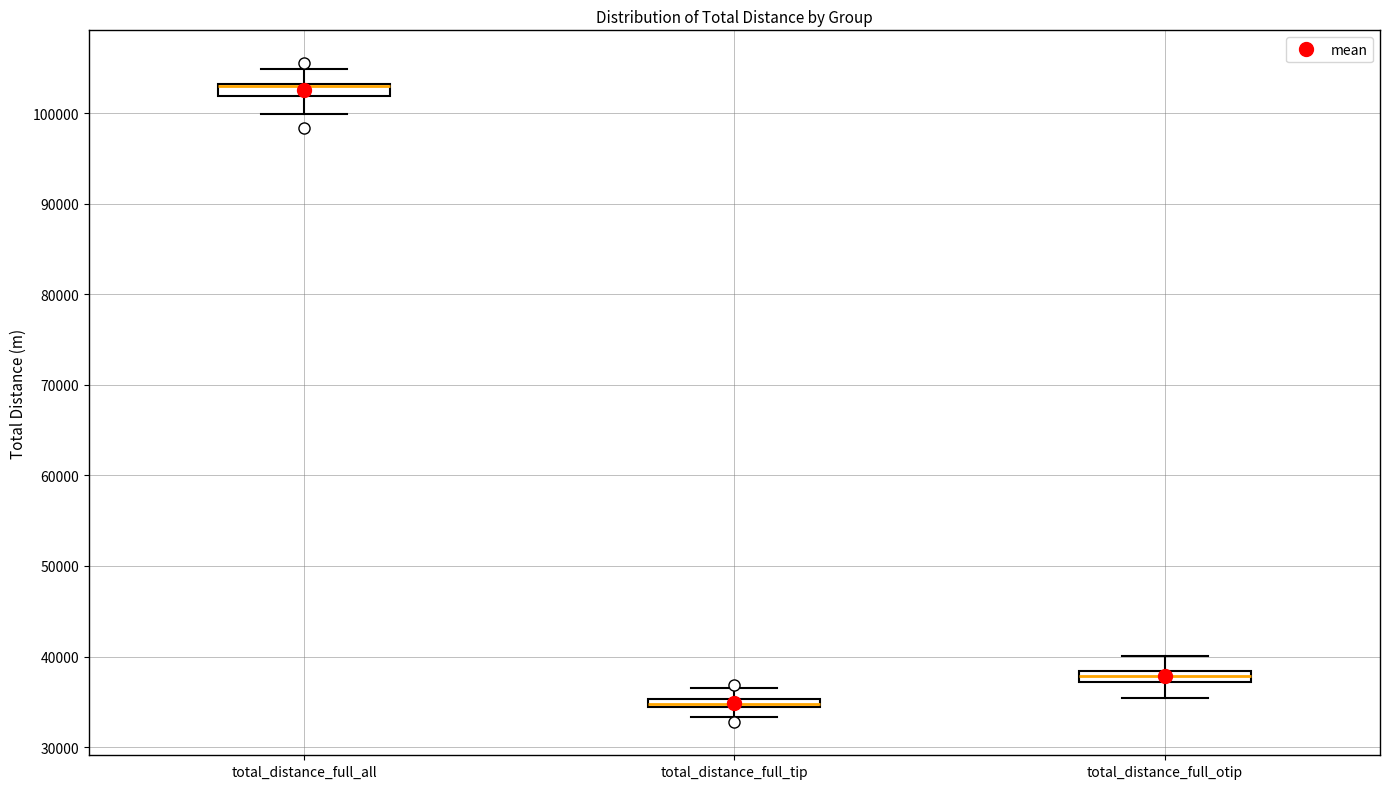

Where does the lower whisker of the box for total_distance_full_otip end on the y-axis? The values are not printed on the chart, so give them approximately, as read against the axis.

35000